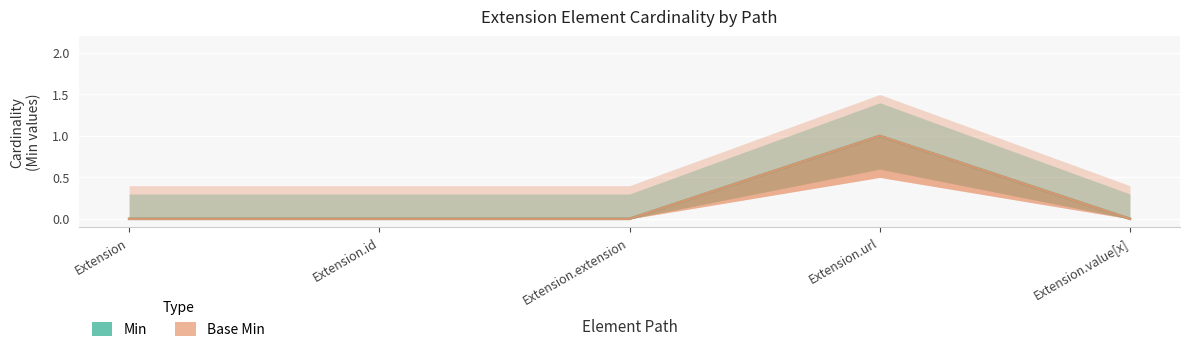

Reading left to right, extract all data points from this chart.

Min: Extension=0	Extension.id=0	Extension.extension=0	Extension.url=1	Extension.value[x]=0
Base Min: Extension=0	Extension.id=0	Extension.extension=0	Extension.url=1	Extension.value[x]=0